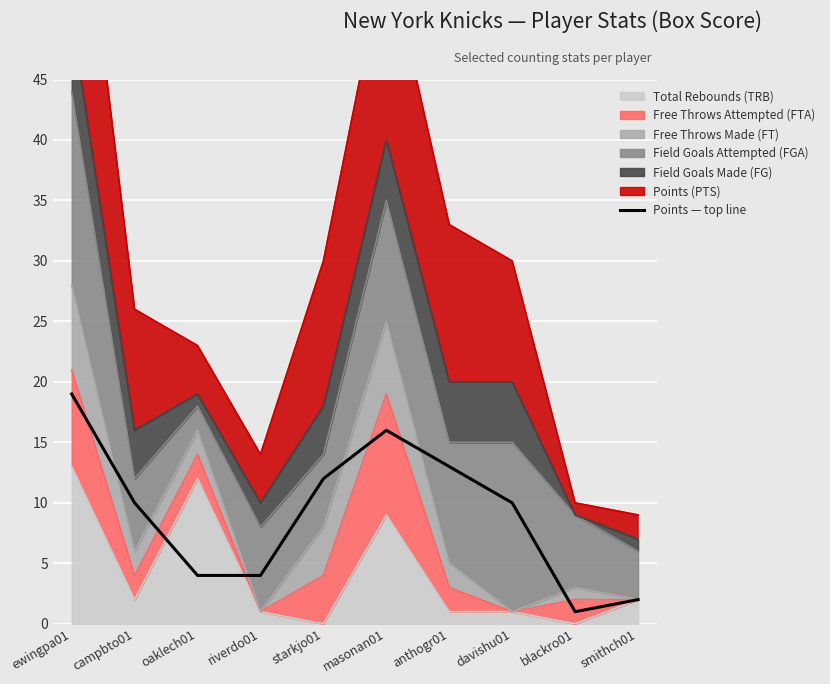

How many interior local valleys (lower than both neighbors) does the data have?

1